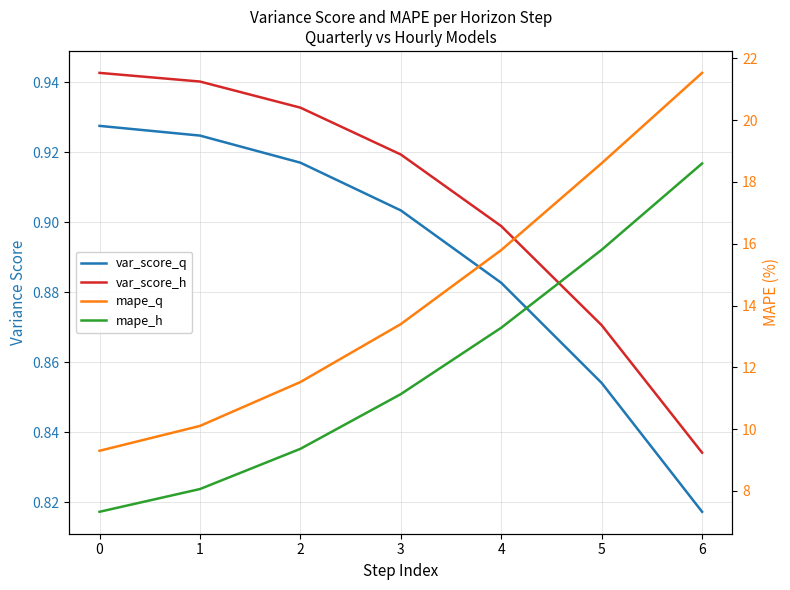

True or false: mape_q has more than 2 points higher than both neighbors.

False